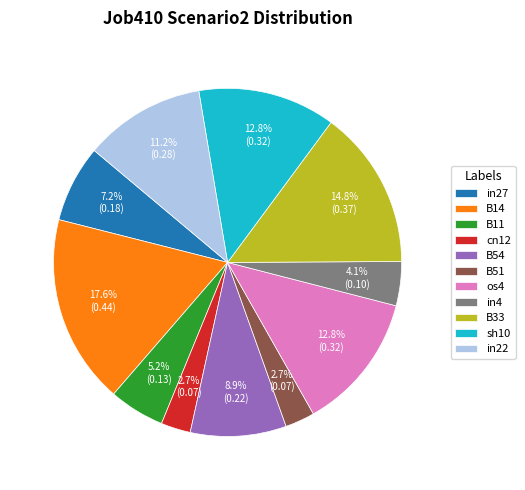

Is there any slice that represents more than half of the pie?

No